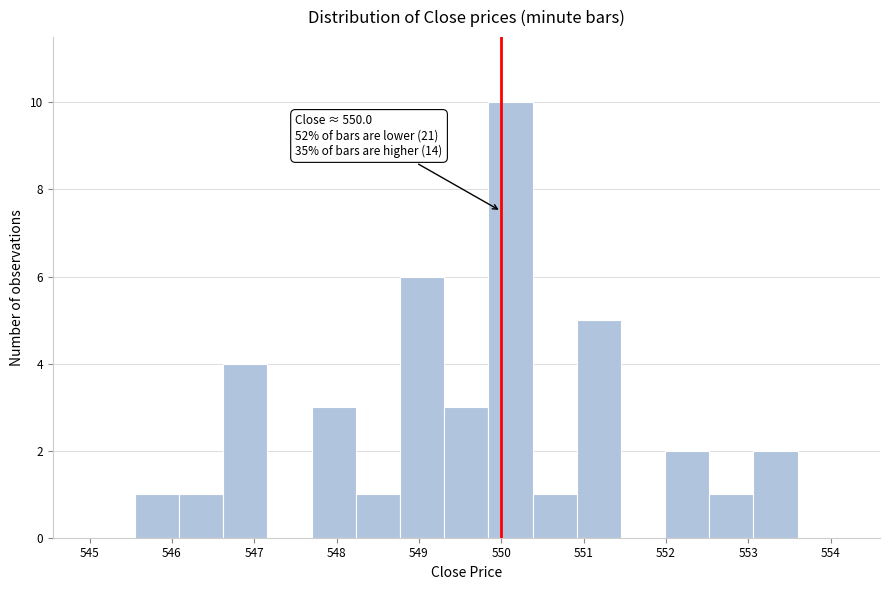

Over which range of the x-axis is the bar tallest?

549.8 to 550.4